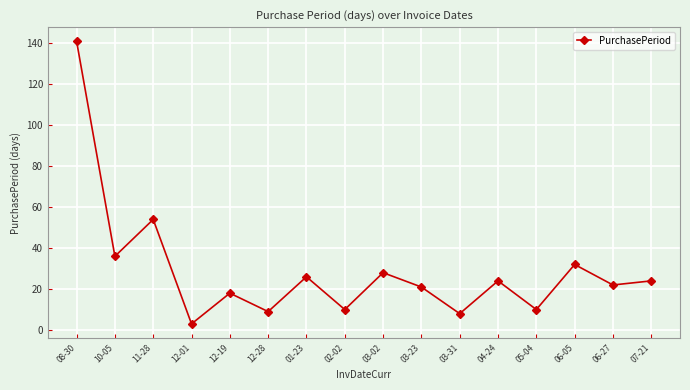

Which category has the highest value across all series?

08-30